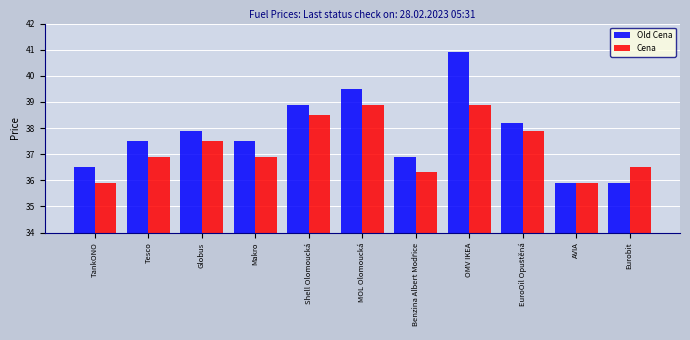

At which category is the sum across all series the highest?

OMV IKEA